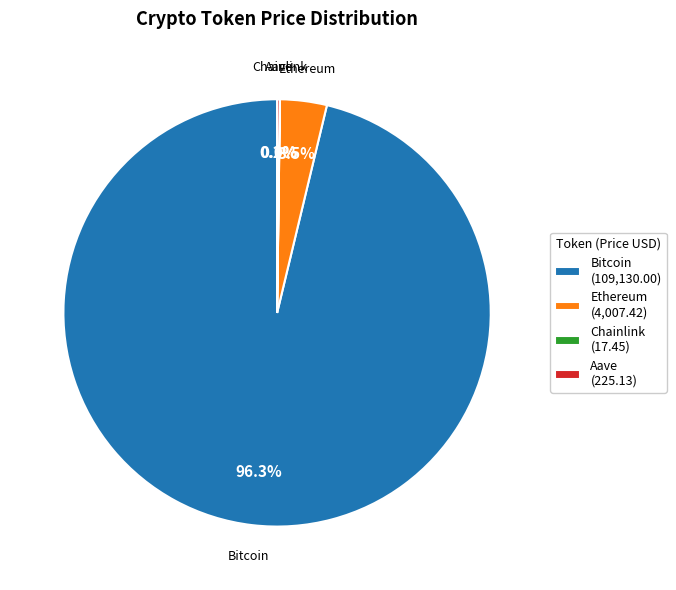

To the nearest percent, what is the difference between the largest and smallest slice percentages?

96%